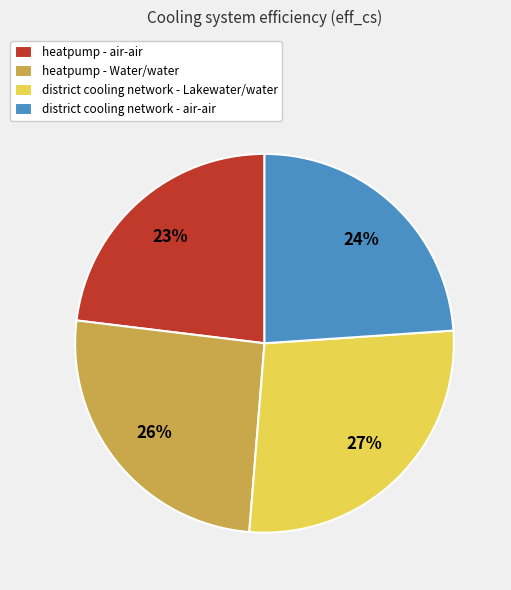

What is the smallest slice in the pie chart?

heatpump - air-air